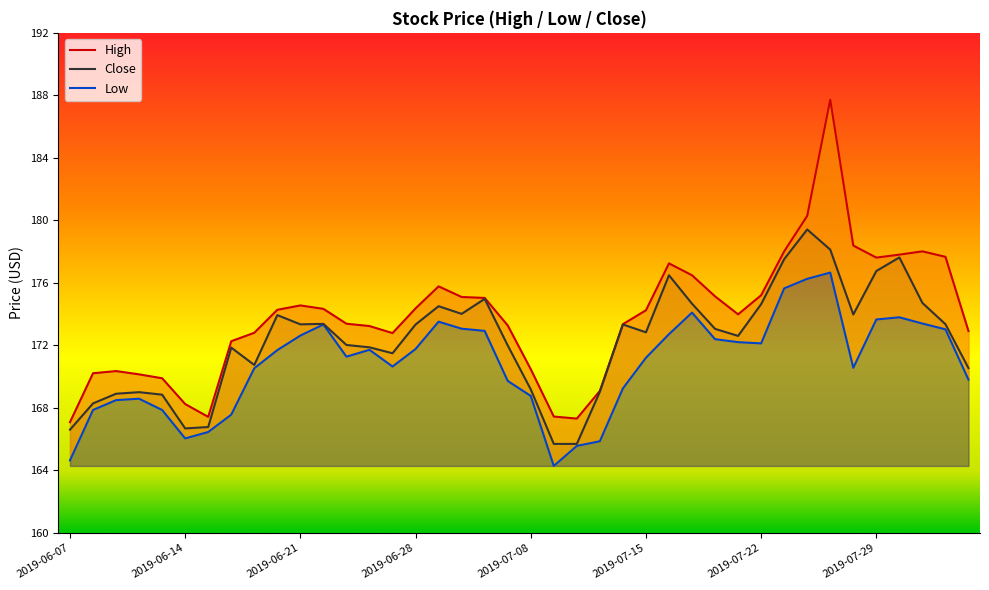

What is the label of the 40th point from the right?

2019-06-07